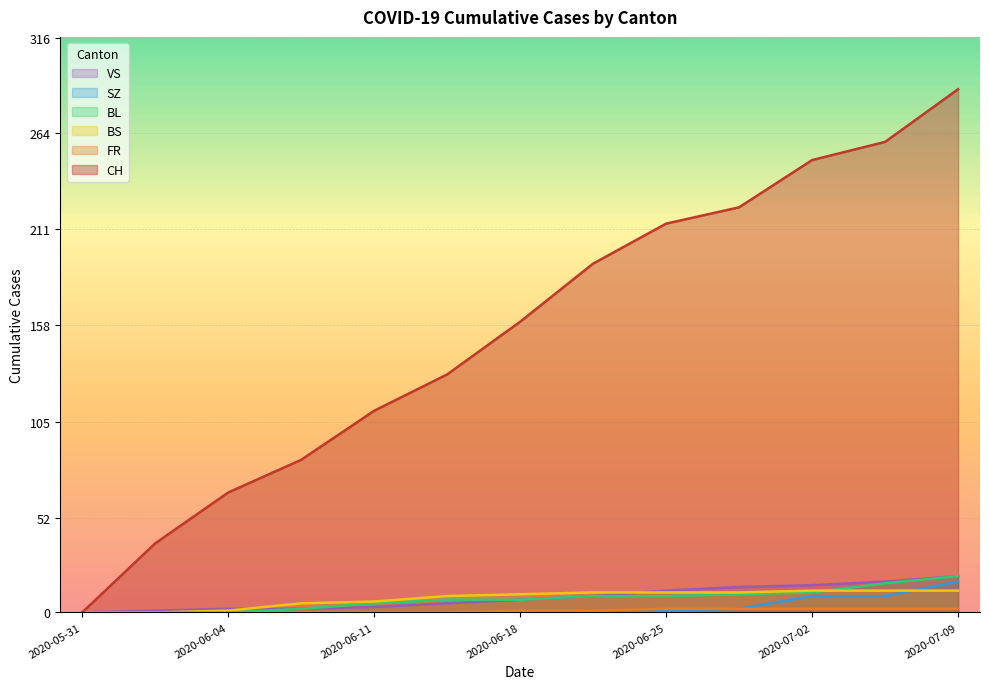

What is the difference between the maximum and minimum values in the CH series?

288